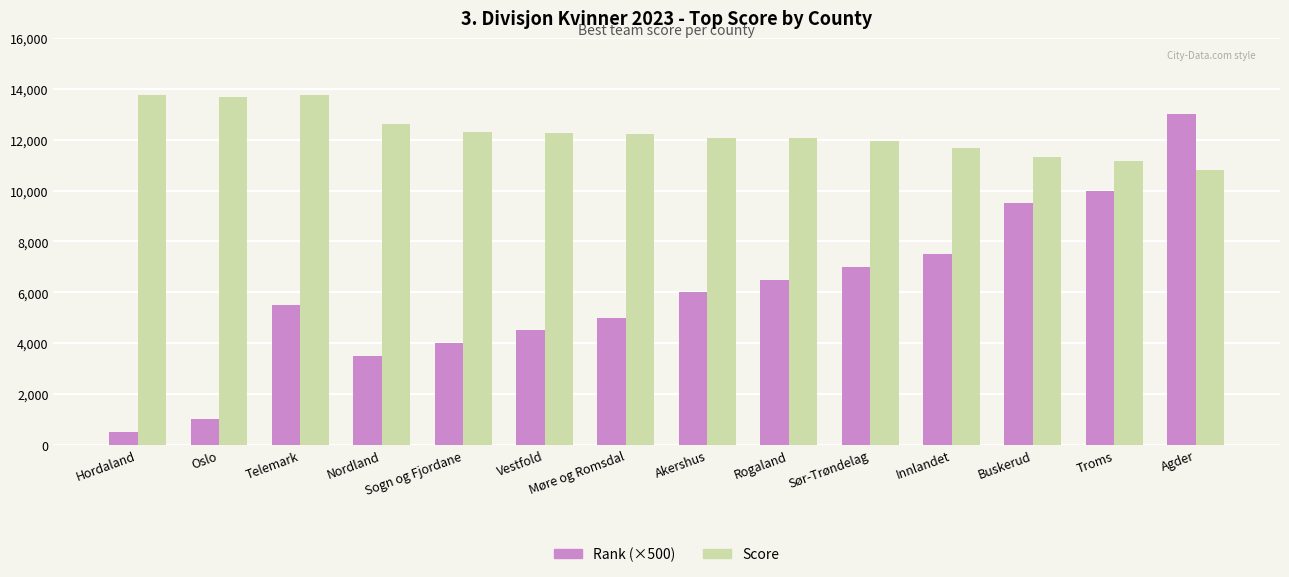

What is the approximate value of Score at Nordland?

12623